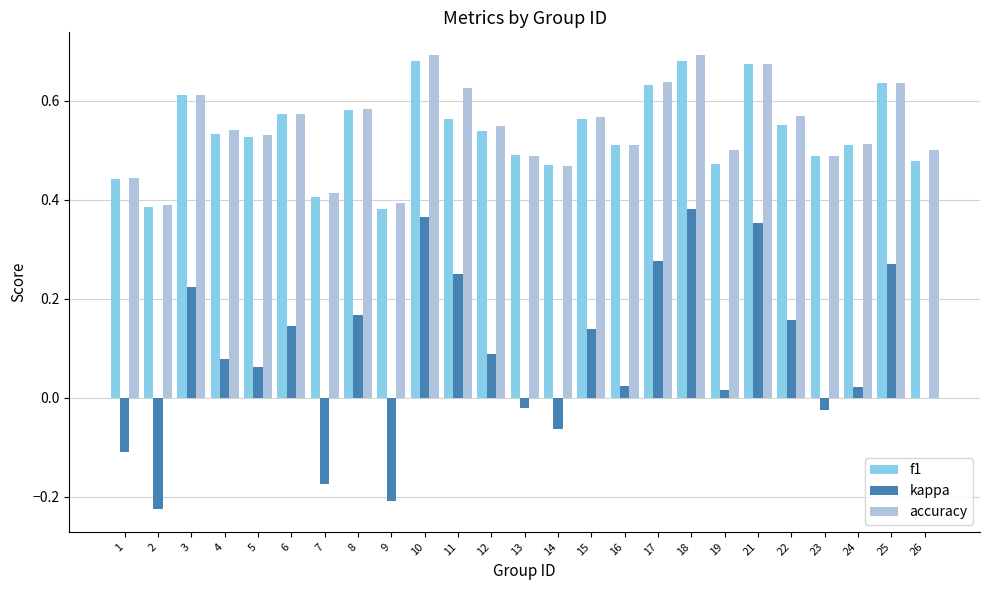

How many categories are shown in the chart?

25